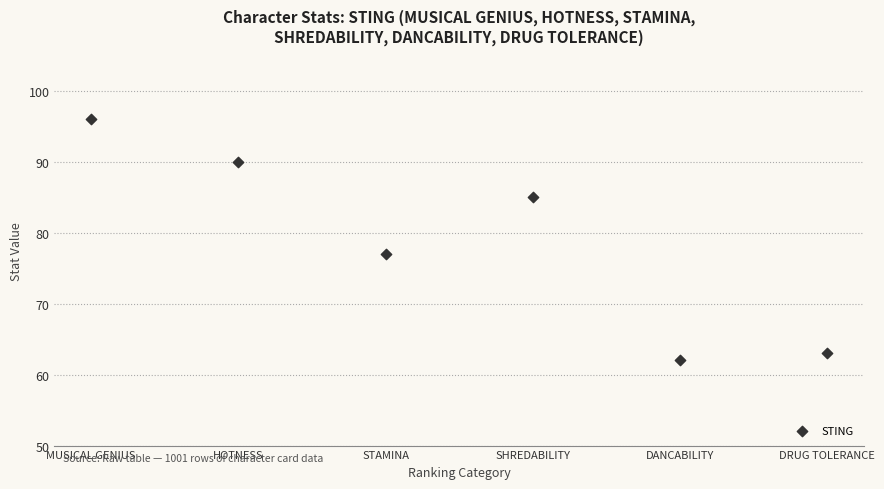

What is the range of X values (max minus min)?

5